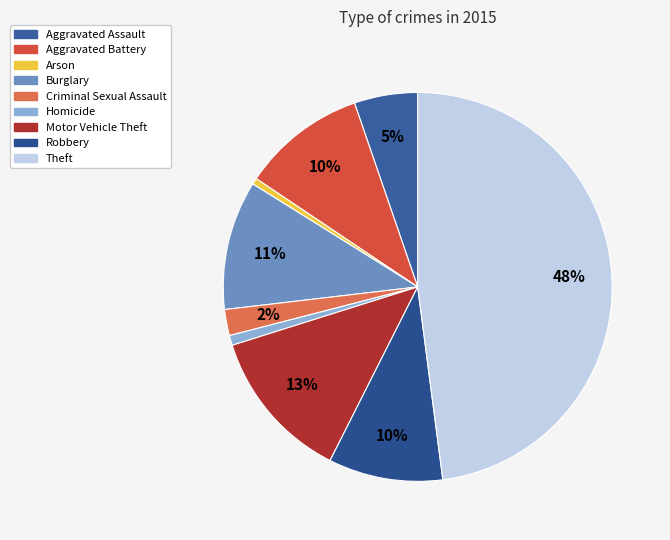

Is Robbery the majority of the pie?

No